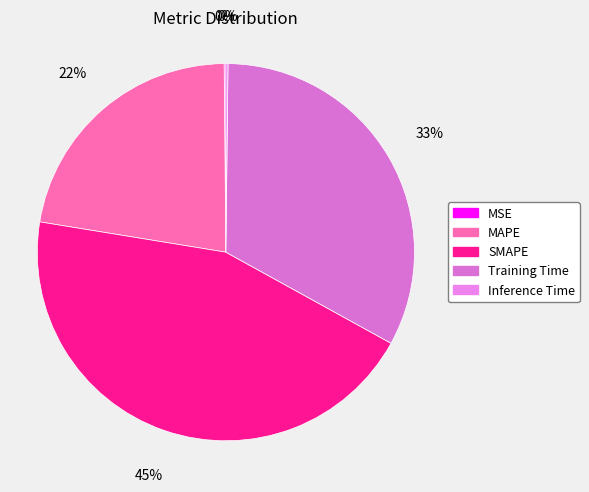

Which category has the smallest portion of the pie?

MSE